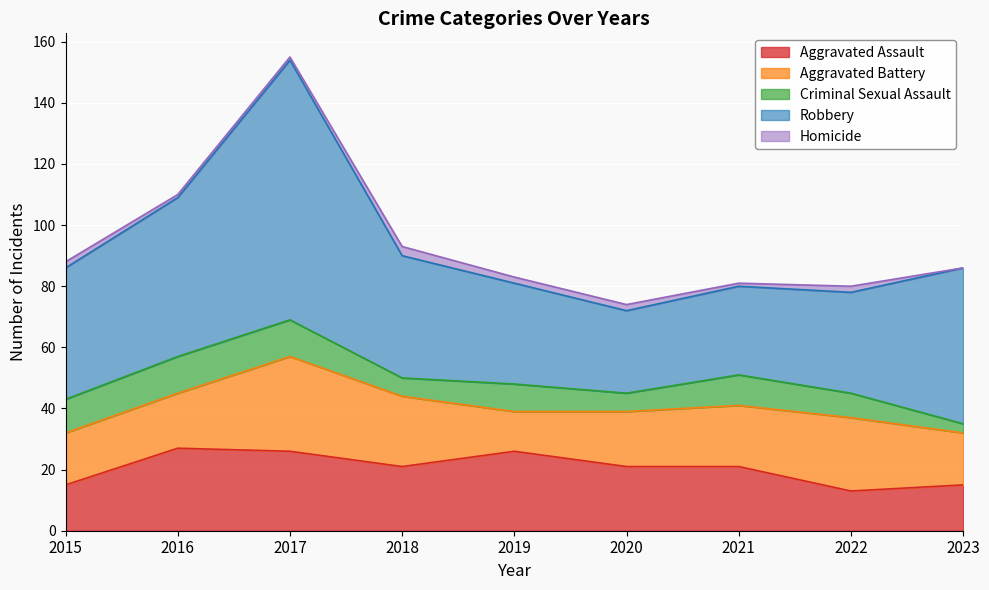

At which category does Robbery reach its first local valley?

2020